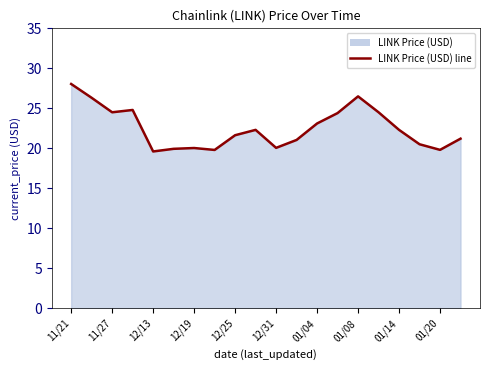

What is the smallest value displayed?

19.6